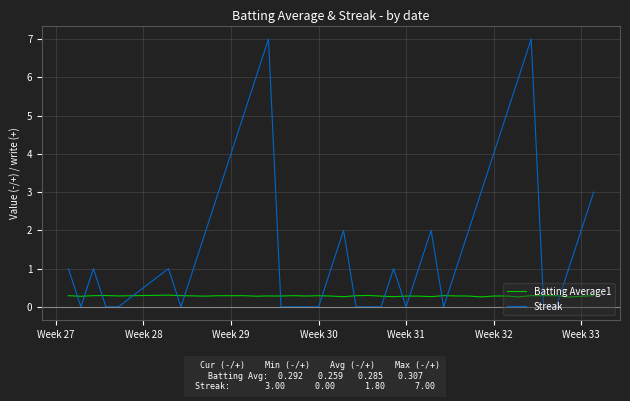

What are all the series names shown in the legend?

Batting Average1, Streak